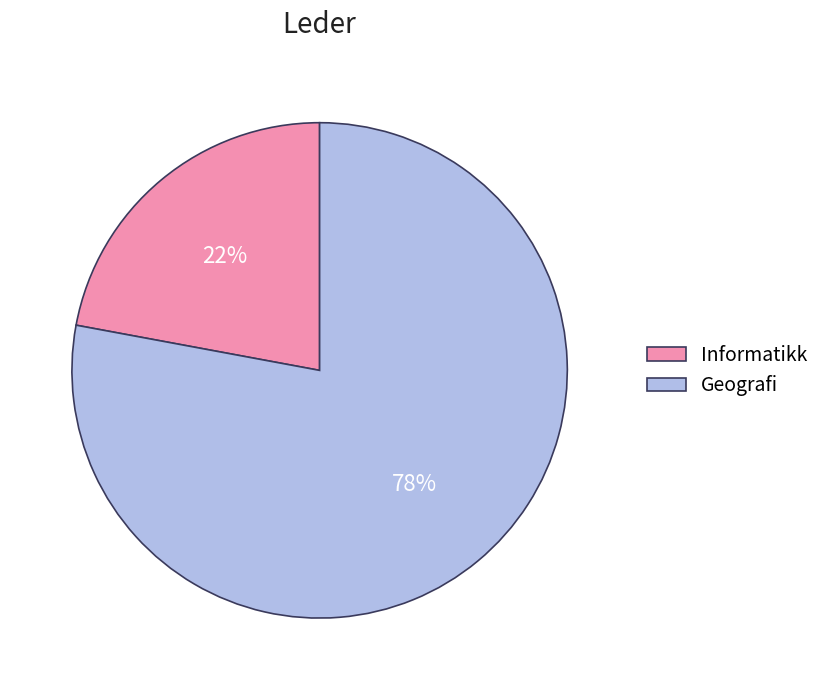

What is the ratio of the value at Geografi to the value at Informatikk?

3.5